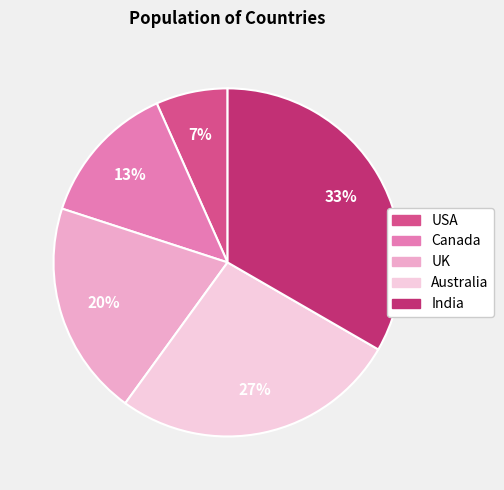

Between Canada and USA, which is larger?

Canada